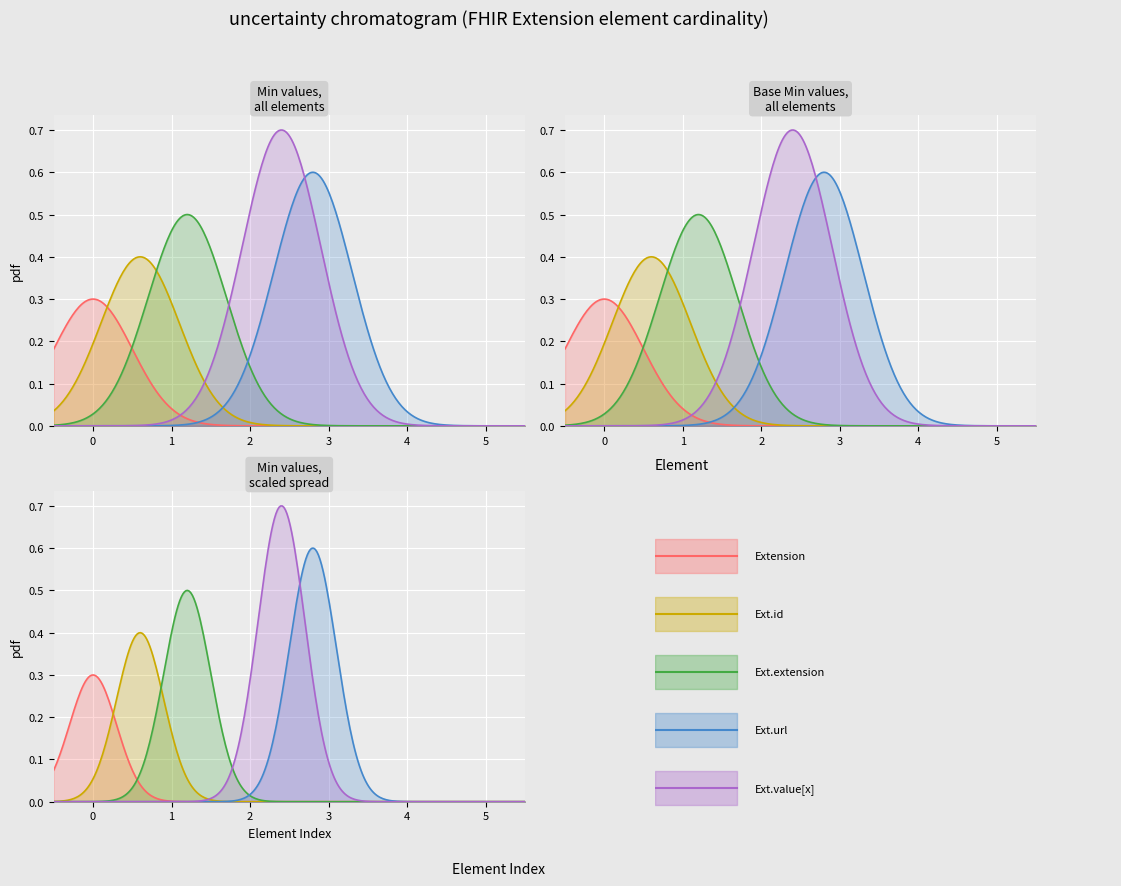

Between Min and Base Min, which series saw the biggest shift?

Extension